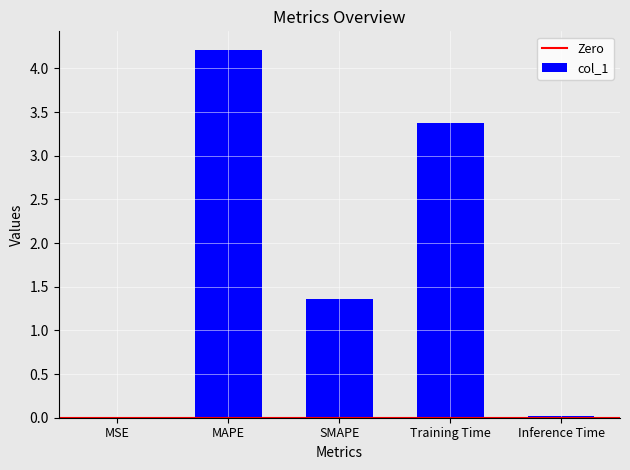

Which has a higher value, MAPE or MSE?

MAPE